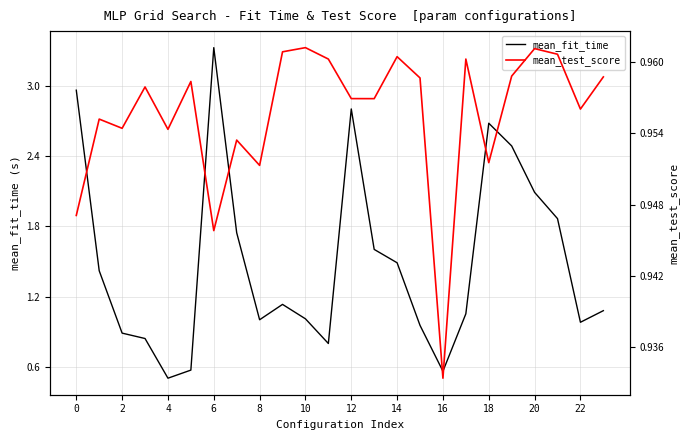

List the series in order of their overall mean, lowest first.

mean_test_score, mean_fit_time